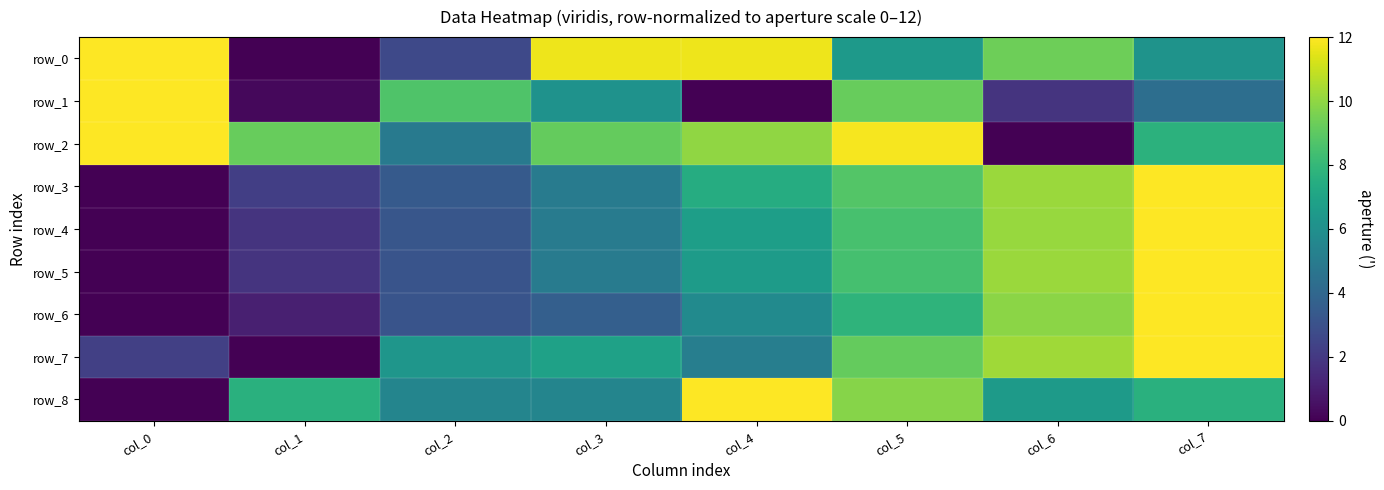

What is the difference between the maximum and minimum values in the row_5 series?

12.0